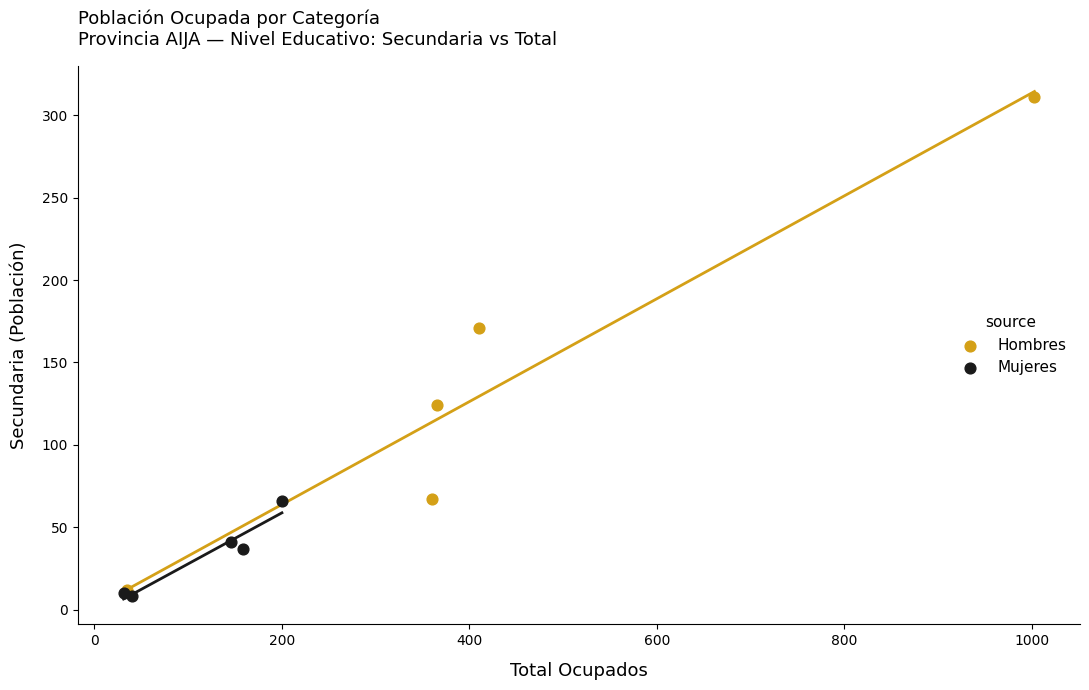

Which series has the widest spread of Y values?

Hombres